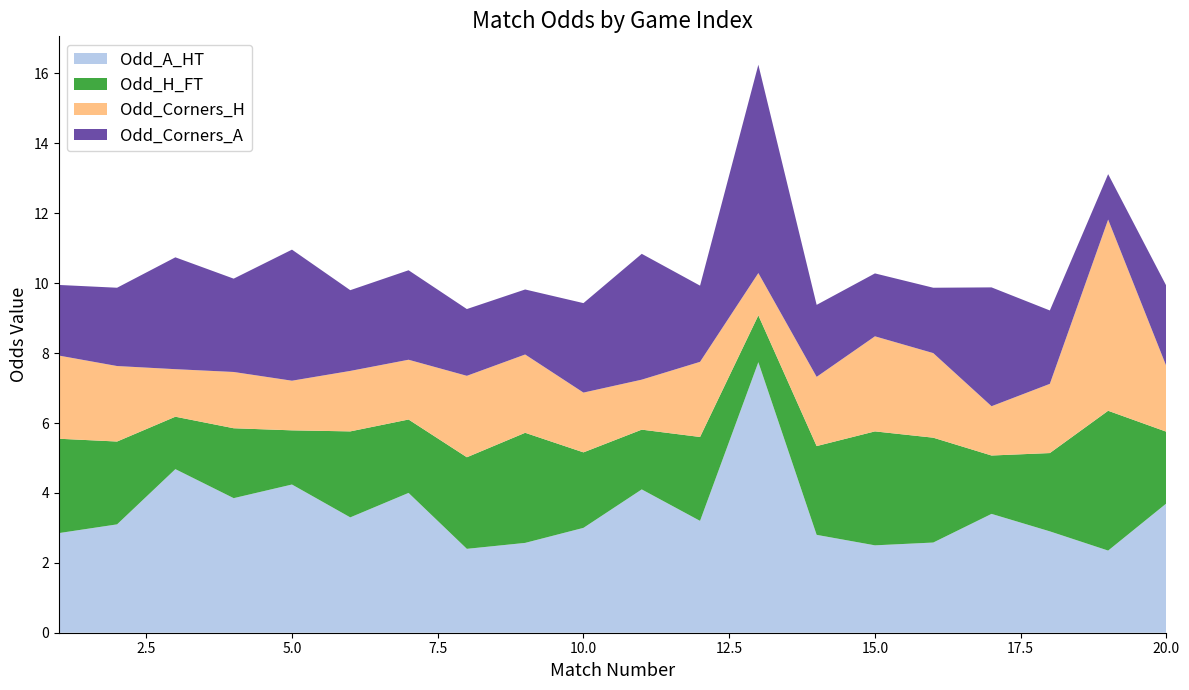

Reading left to right, what are all the values shown in this chart?

Odd_A_HT: 2.9	3.1	4.7	3.9	4.2	3.3	4.0	2.4	2.6	3.0	4.1	3.2	7.7	2.8	2.5	2.6	3.4	2.9	2.4	3.7
Odd_H_FT: 2.7	2.4	1.5	2.0	1.6	2.5	2.1	2.6	3.1	2.2	1.7	2.4	1.3	2.5	3.3	3.0	1.7	2.2	4.0	2.0
Odd_Corners_H: 2.4	2.2	1.4	1.6	1.4	1.7	1.7	2.3	2.2	1.7	1.4	2.1	1.2	2.0	2.7	2.4	1.4	2.0	5.5	1.9
Odd_Corners_A: 2.0	2.2	3.2	2.7	3.8	2.3	2.6	1.9	1.9	2.6	3.6	2.2	6.0	2.1	1.8	1.9	3.4	2.1	1.3	2.3